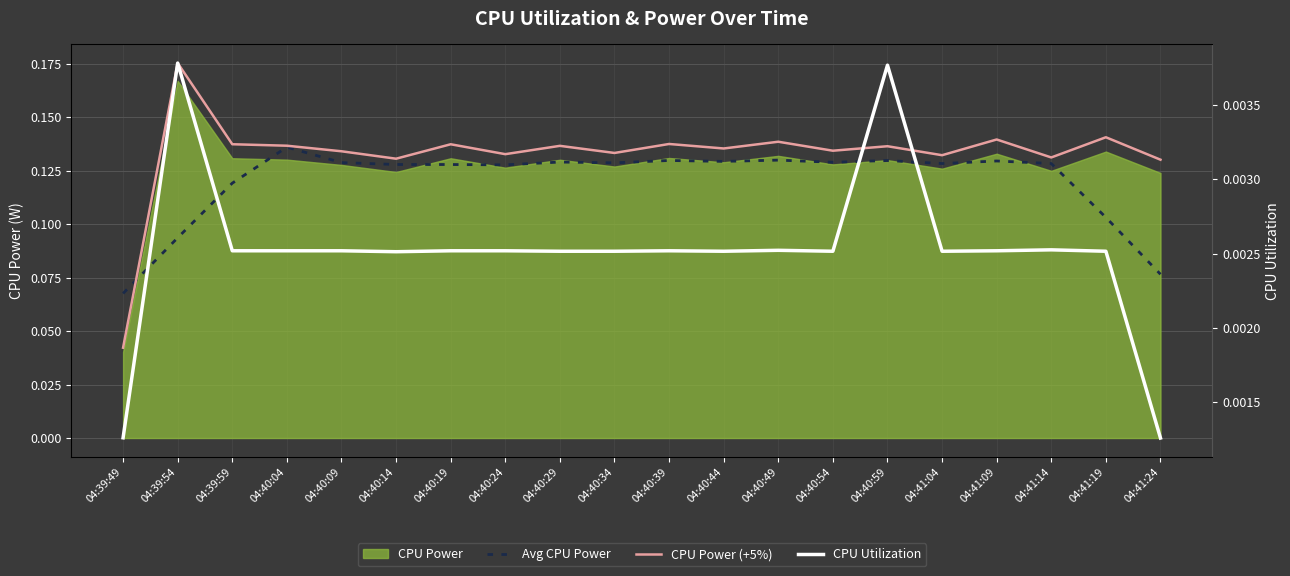

What is the maximum value for CPU Power (+5%)?

0.2